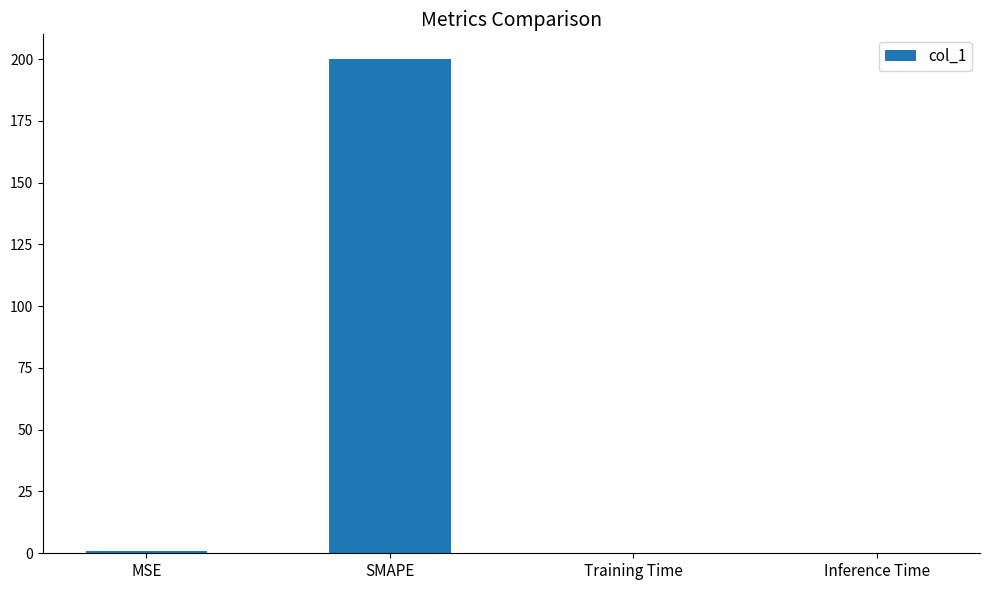

The value at Training Time is 0.0. True or false?

True